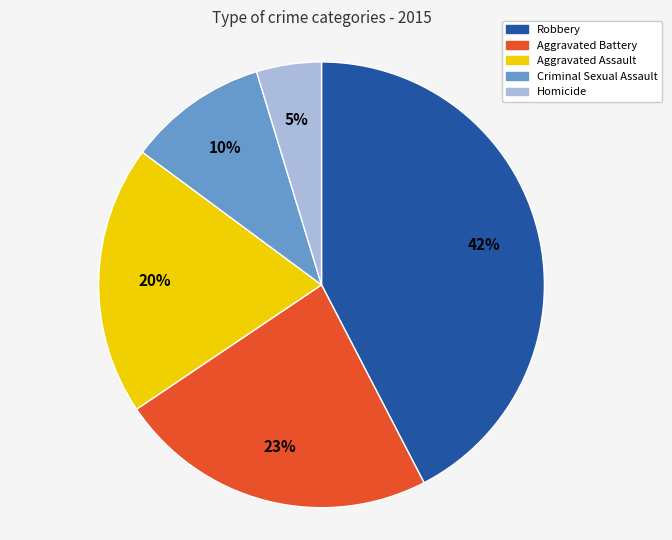

Does Aggravated Battery account for over 50% of the chart?

No